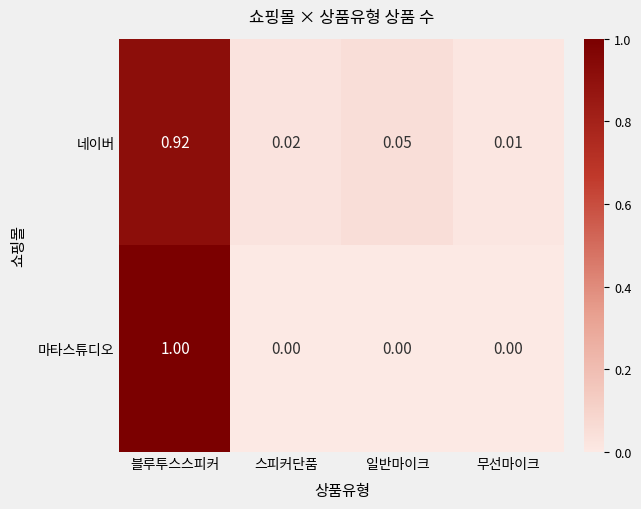

Which series has the largest range (max minus min)?

마타스튜디오